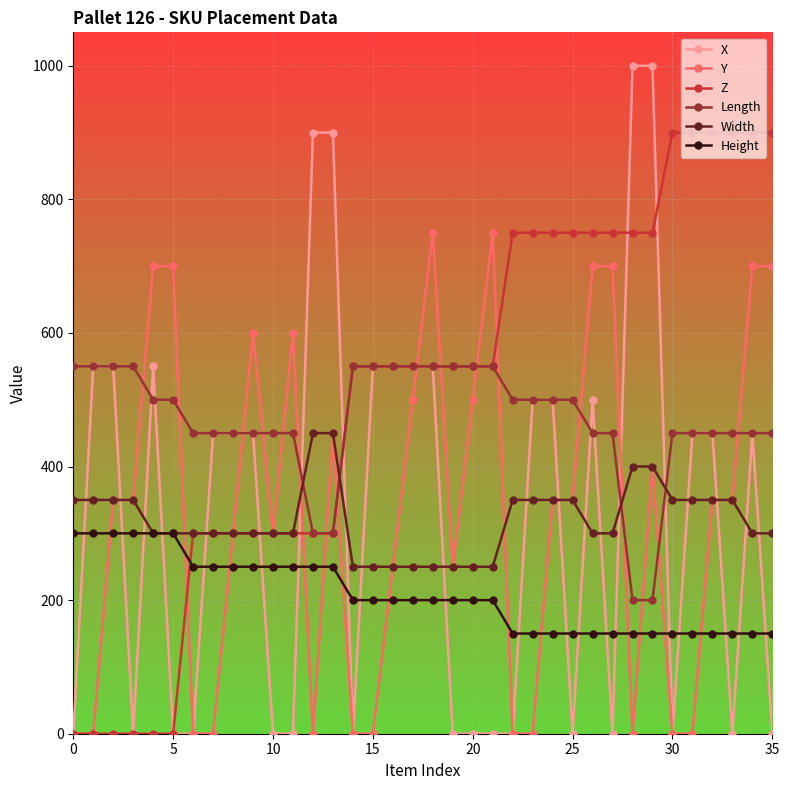

At how many categories does at least one series exceed 386?

36